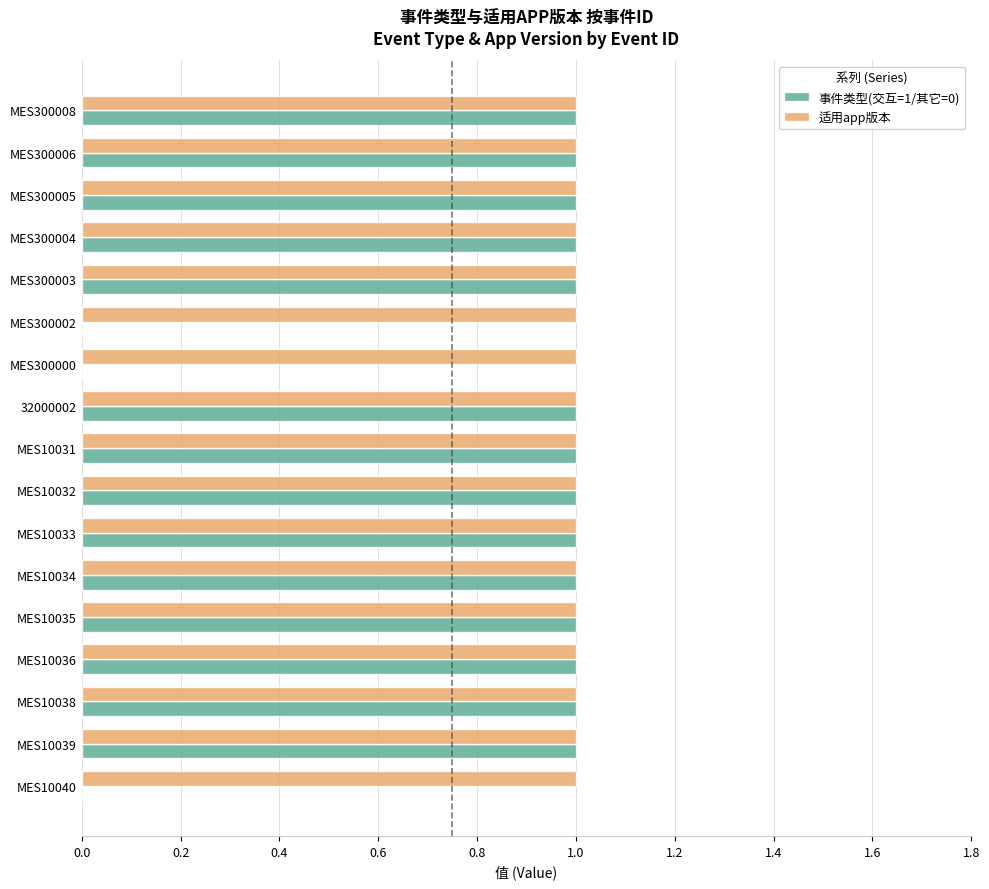

Which series has the largest total across all categories?

适用app版本